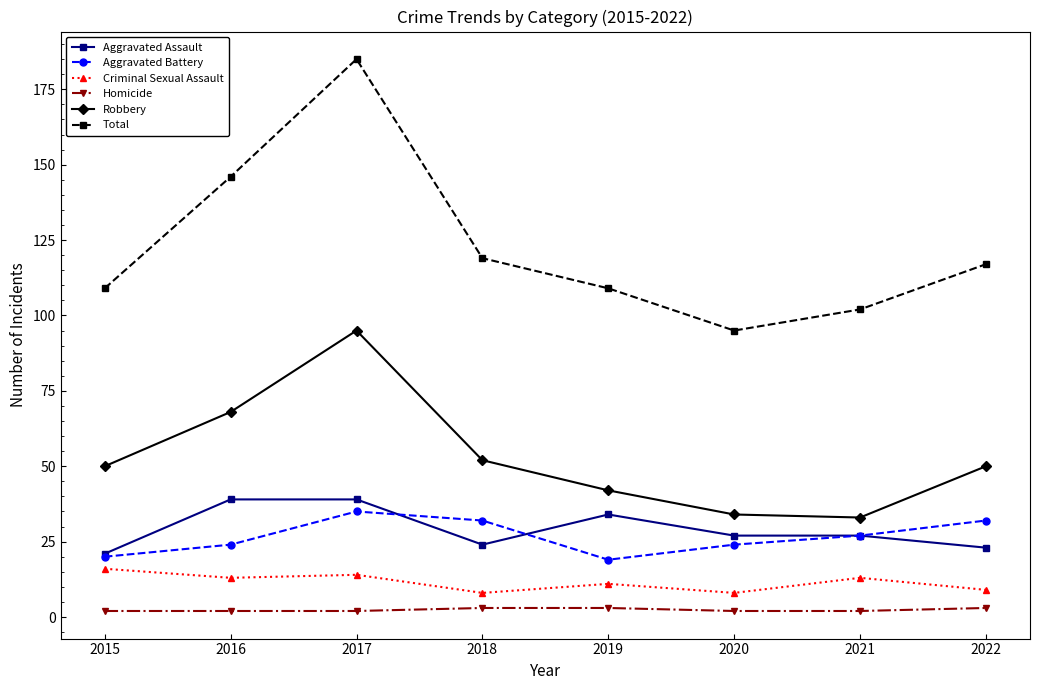

True or false: Aggravated Assault and Total cross at least once.

False